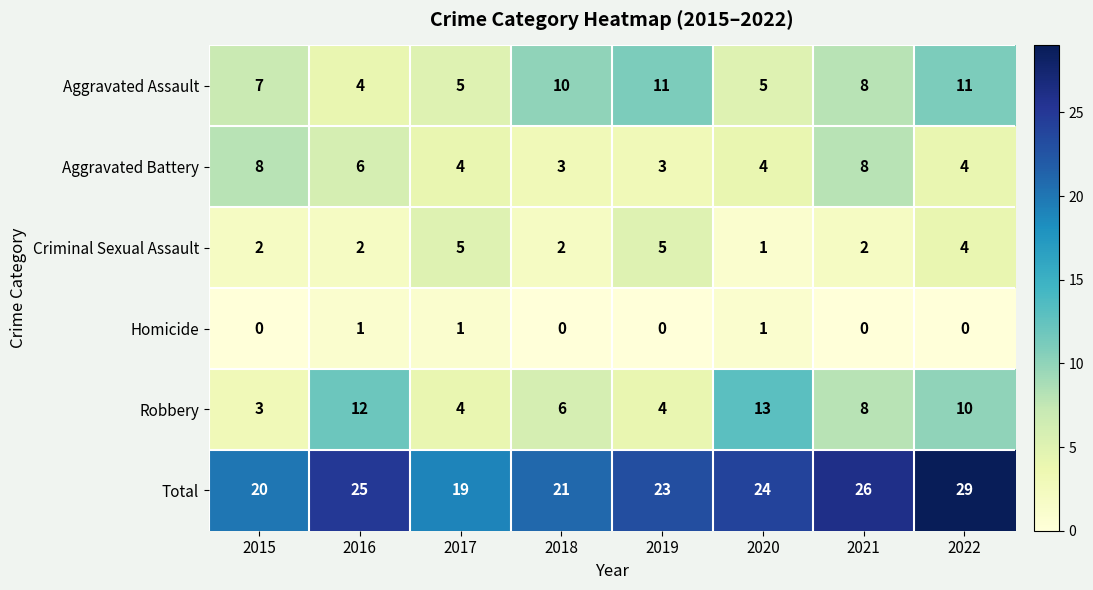

Count the Criminal Sexual Assault values in the range 2 to 5.

7